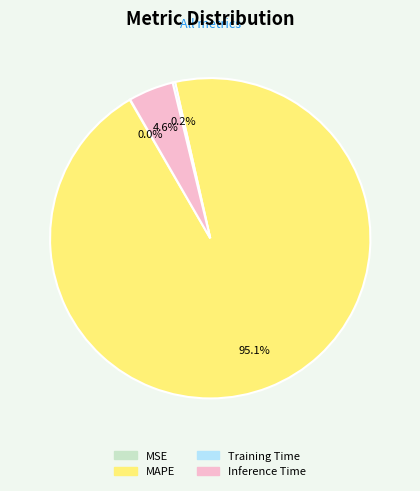

What is the largest slice in the pie chart?

MAPE